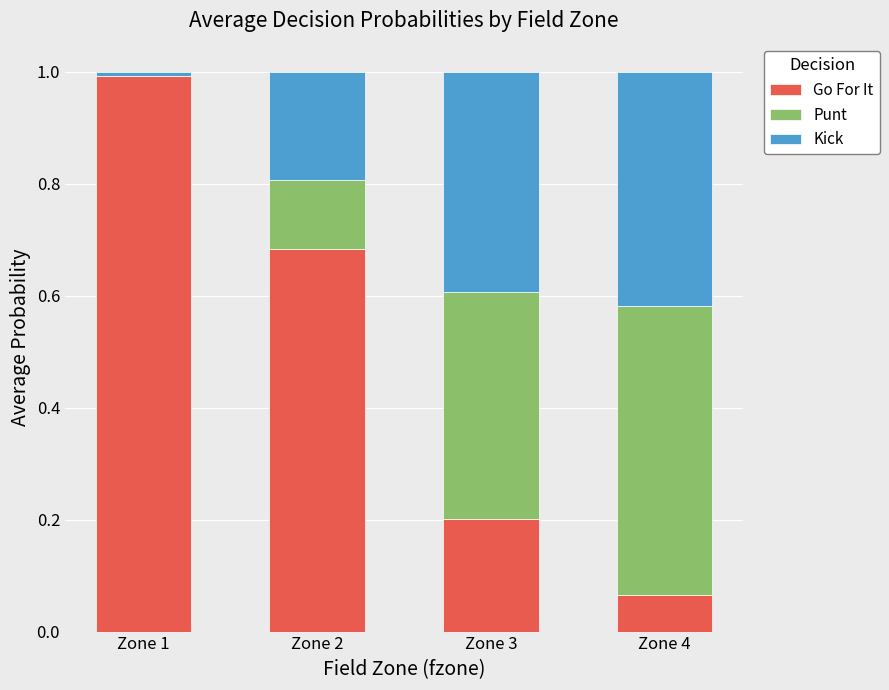

Is it true that Go For It equals 1.0 at Zone 1?

True